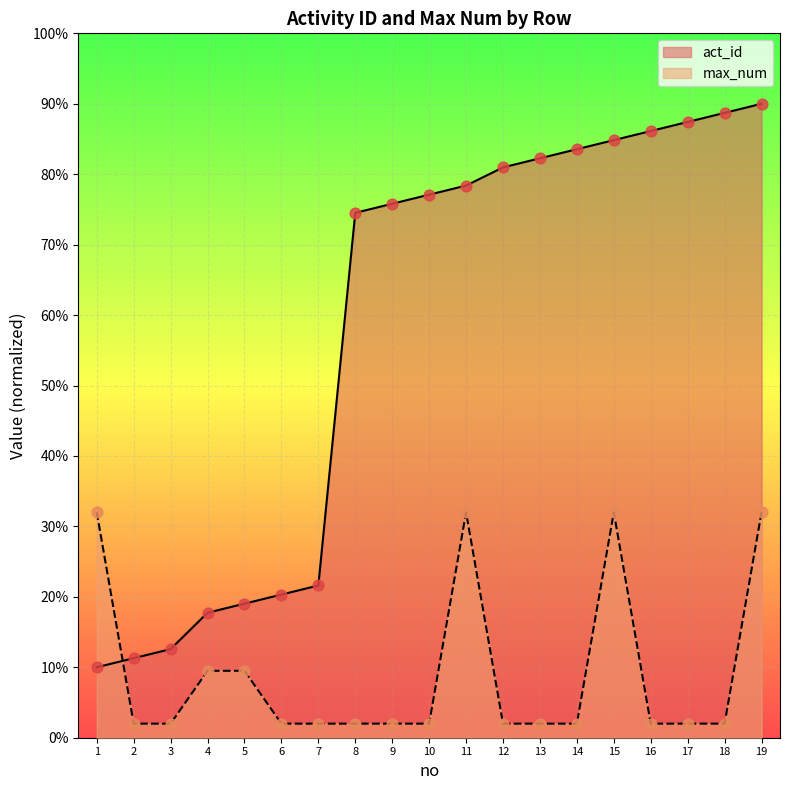

At how many categories does at least one series exceed 28?

13